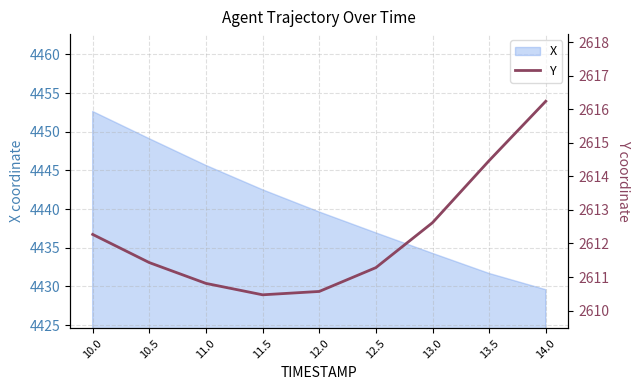

Is it true that the value at 12.0 is 2610.6?

True